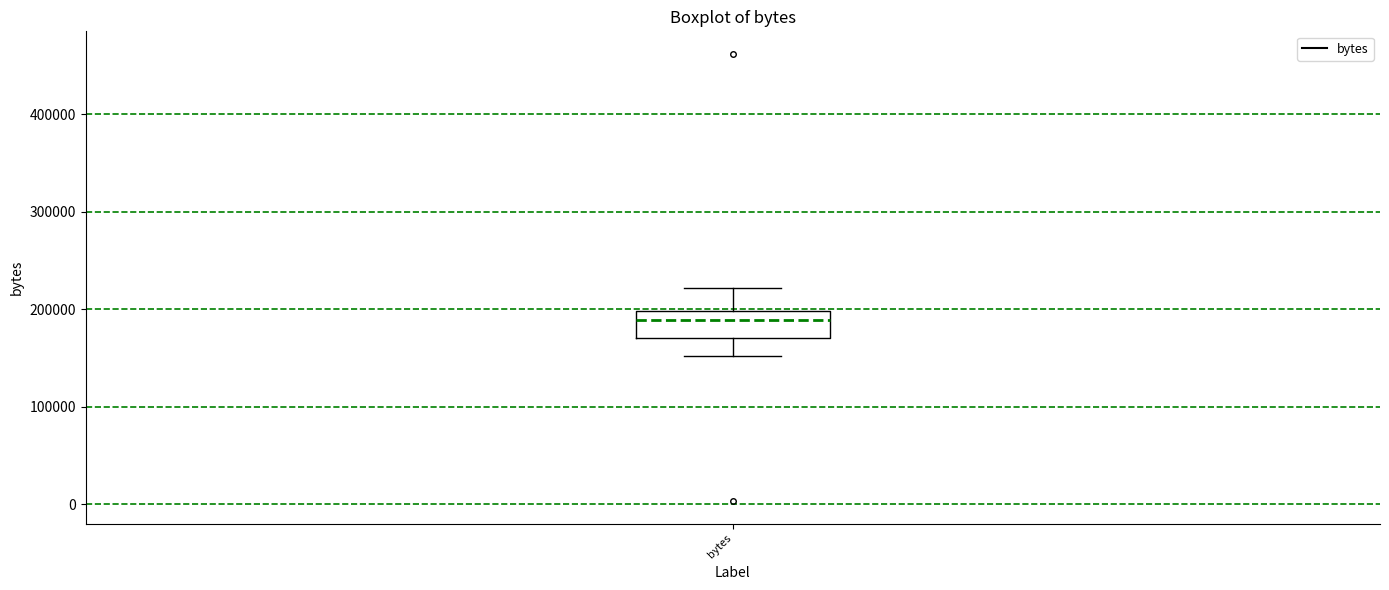

Read this box plot against the y-axis: the position of the median line, the range covered by the box, and the ends of both whiskers. The values are not printed on the chart, so give them approximately, as read against the axis.

median 190000, box 170000 to 200000, whiskers 150000 to 220000